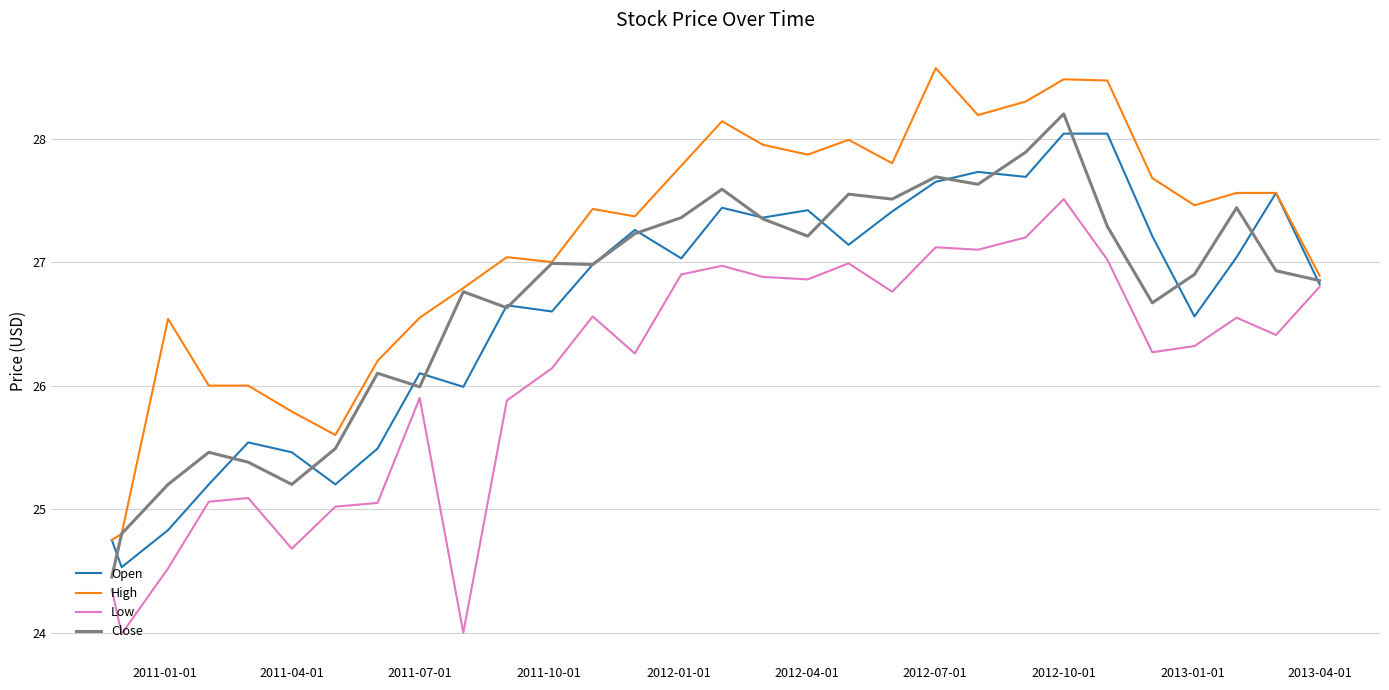

Which series has the largest total across all categories?

High